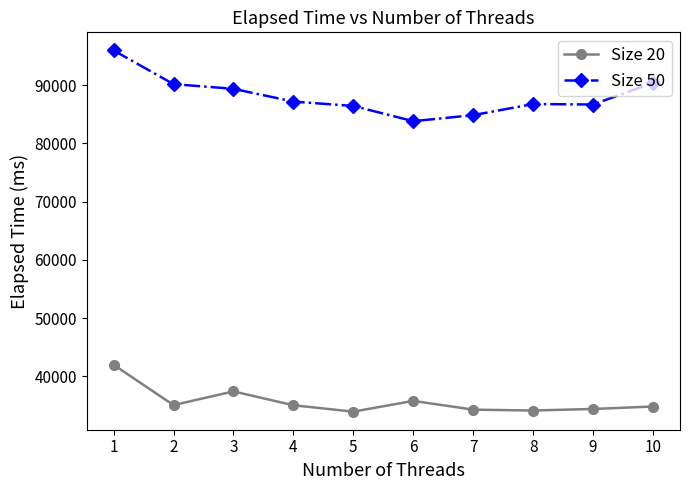

What is the total value across all series at 2?

125243